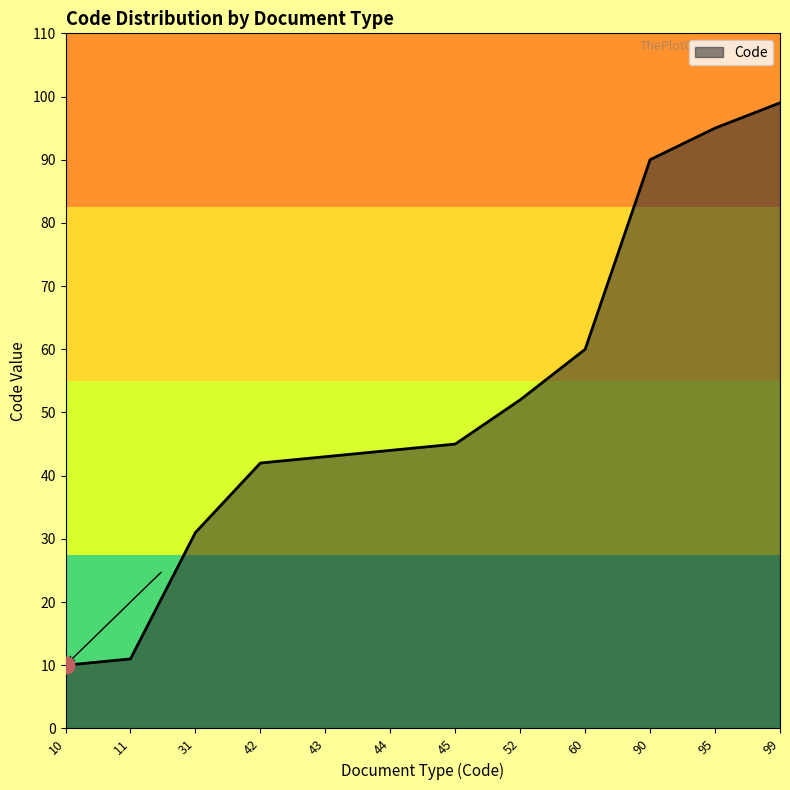

What is the difference between the maximum and minimum values?

89